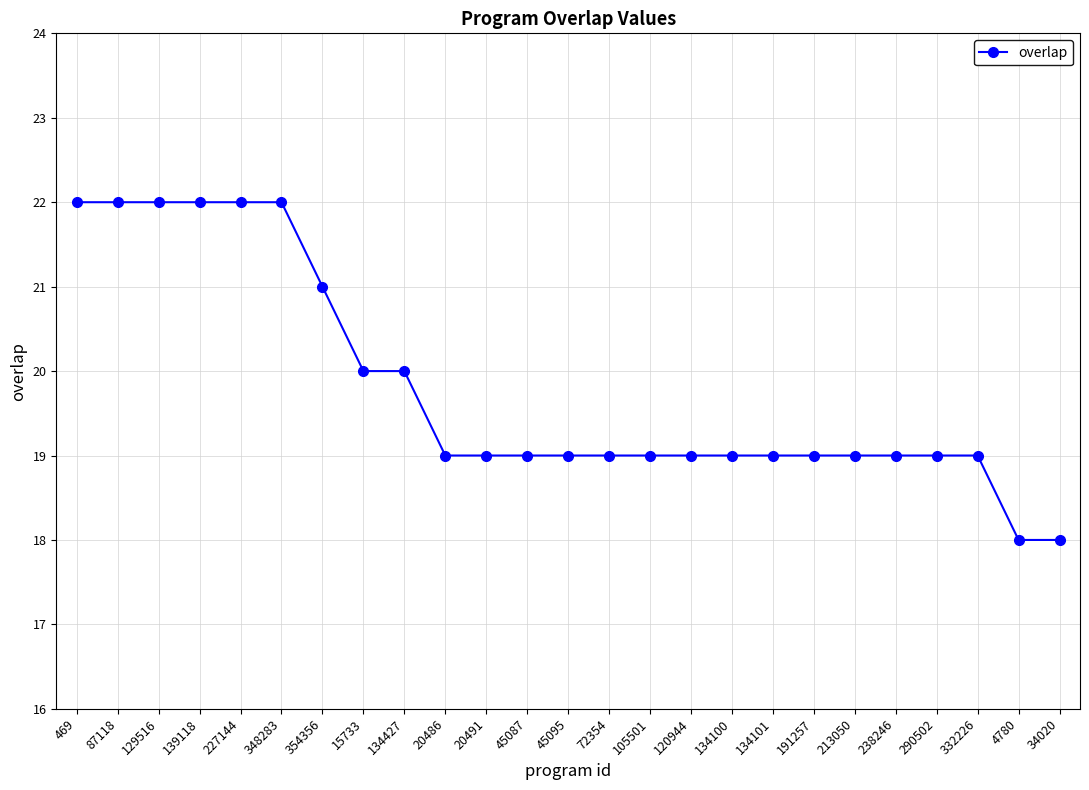

Is it true that the value at 469 is 22?

True